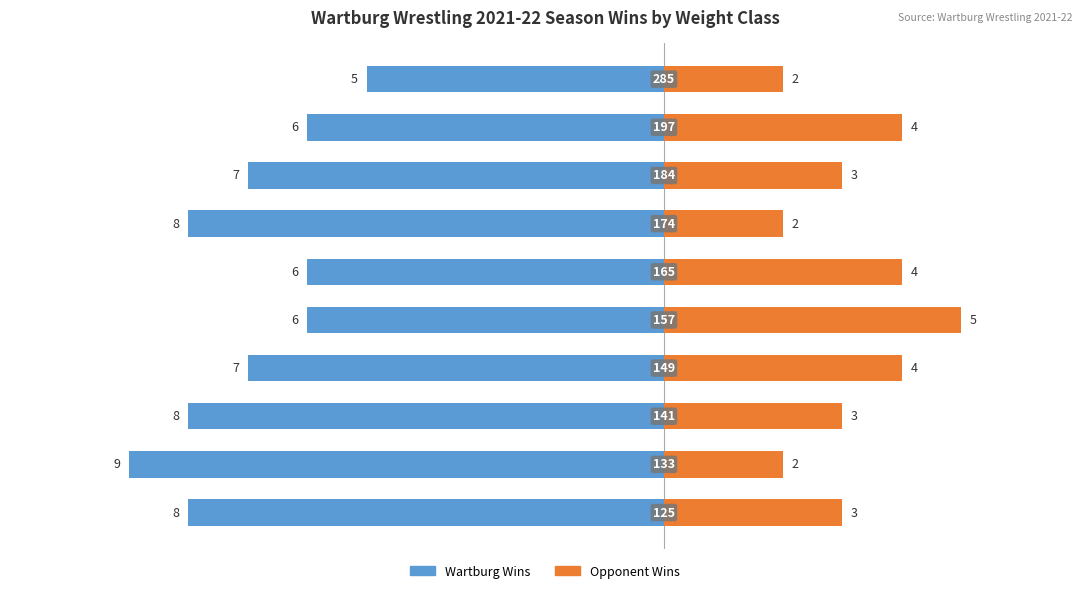

Which series has the widest spread of values?

Wartburg Wins